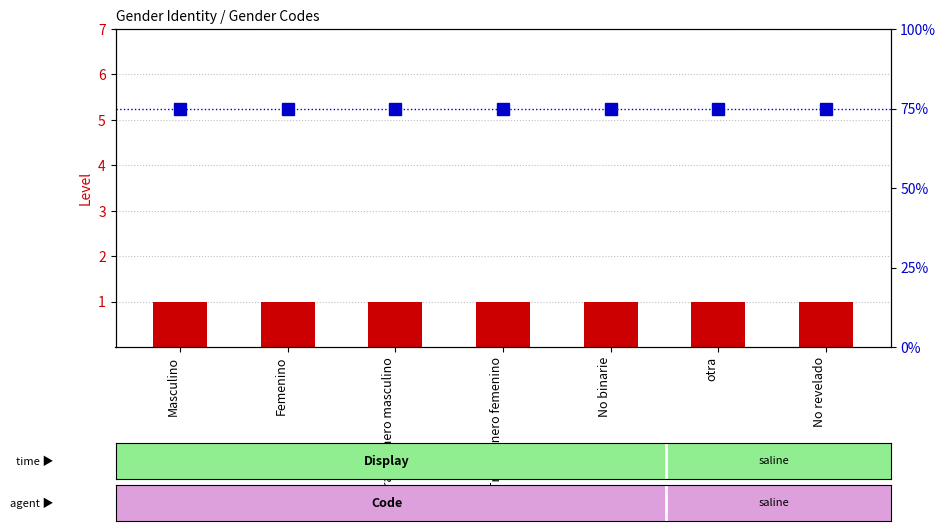

How many distinct data groups are displayed?

2